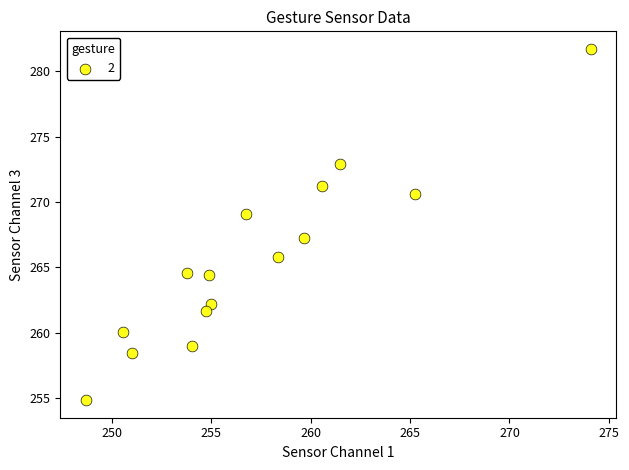

What Y value in the scatter plot is closest to 268?

267.3